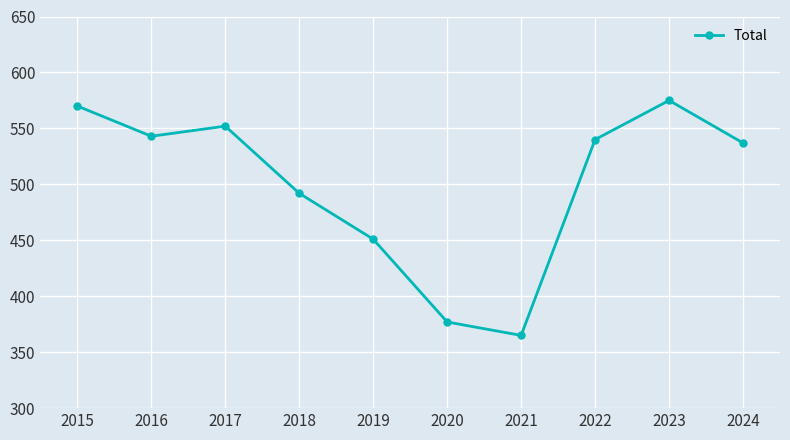

Between 2022 and 2017, which is larger?

2017